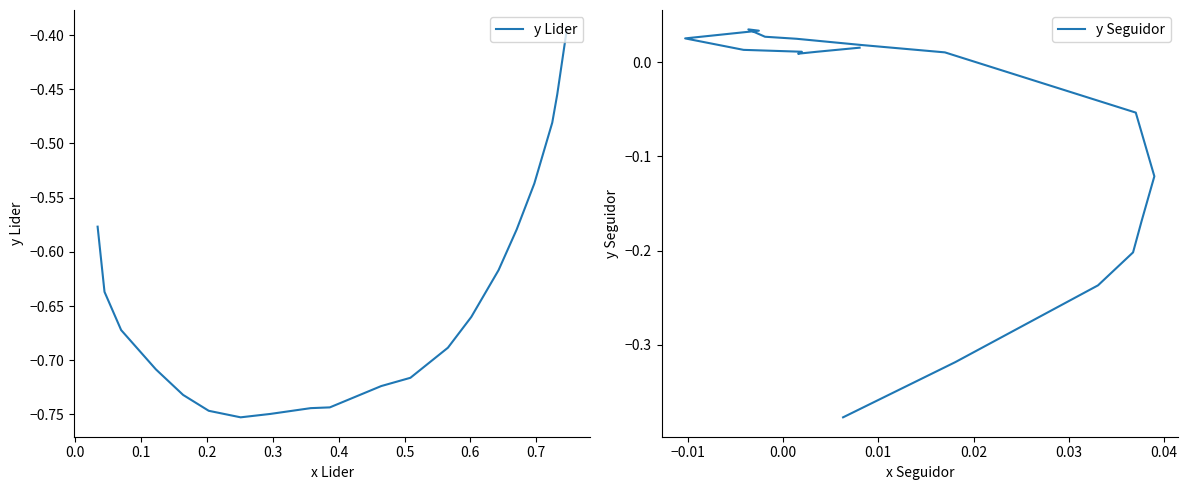

True or false: y Seguidor and y Lider intersect in this chart.

False